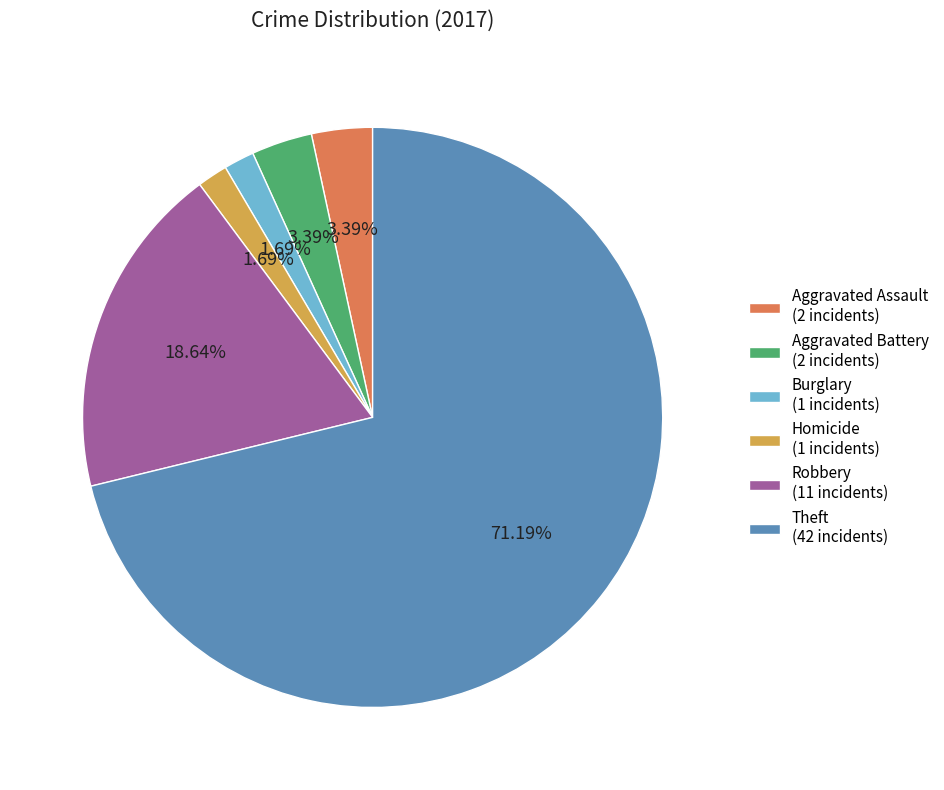

Does Aggravated Assault (2 incidents) account for over 50% of the chart?

No